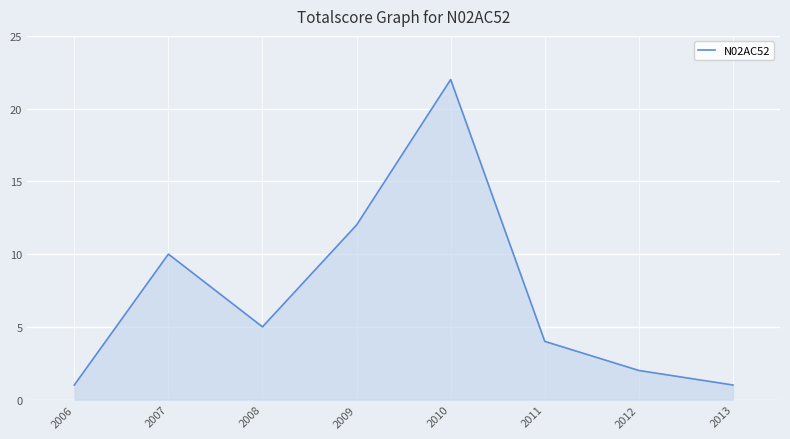

Reading left to right, list all the values displayed in this chart.

1	10	5	12	22	4	2	1